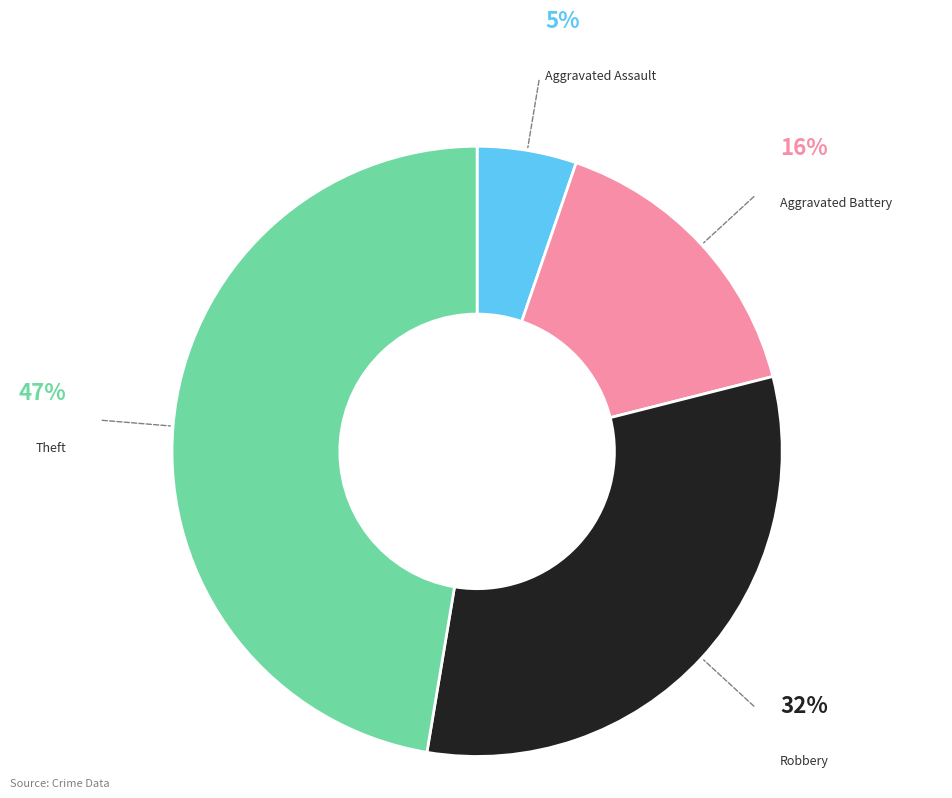

Is there a majority slice in this chart?

No